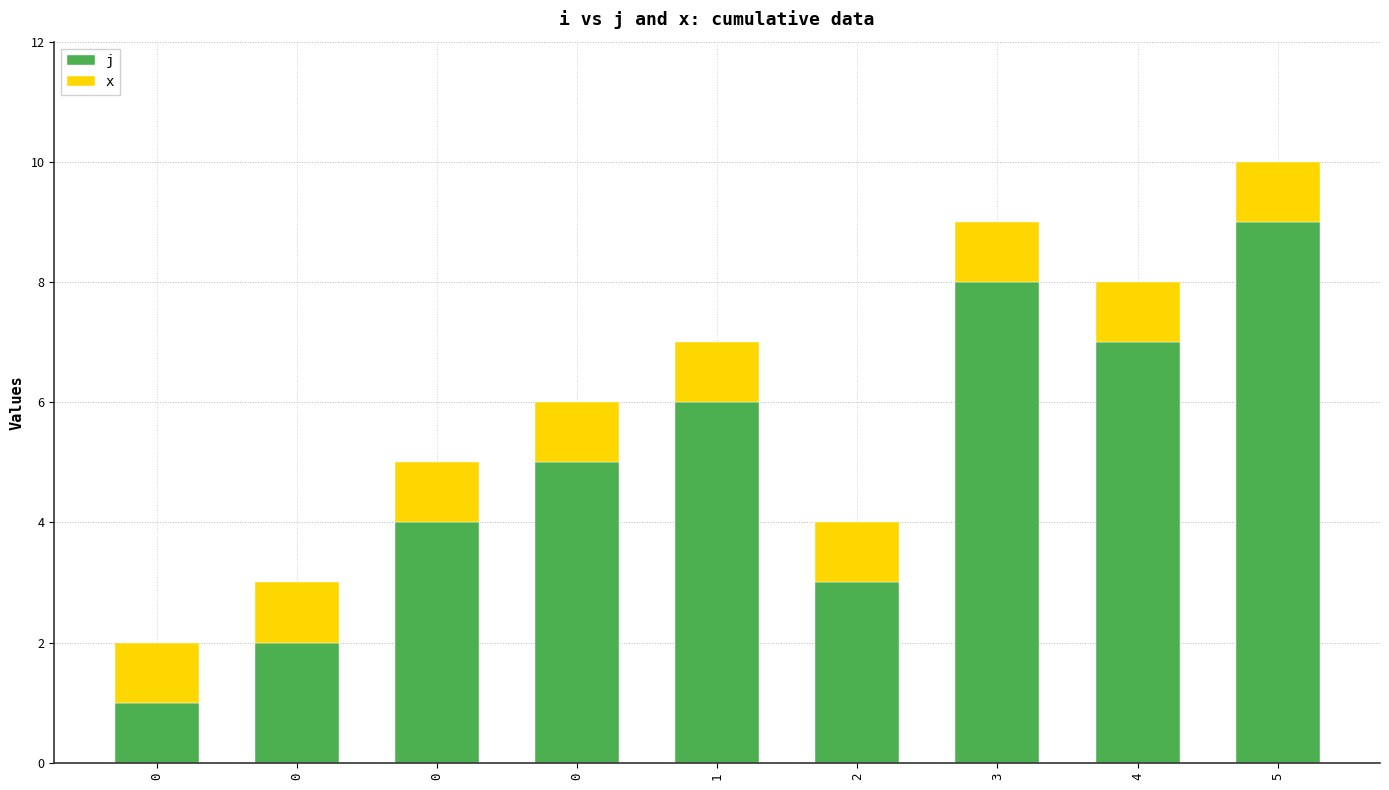

Which series has the widest spread of values?

j